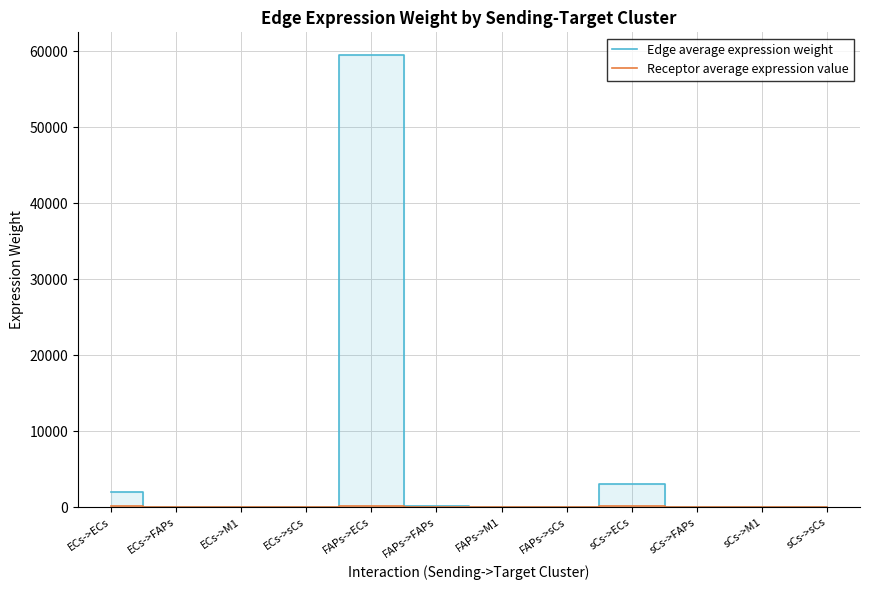

The Edge average expression weight series shows 32.4 at FAPs->sCs. True or false?

False